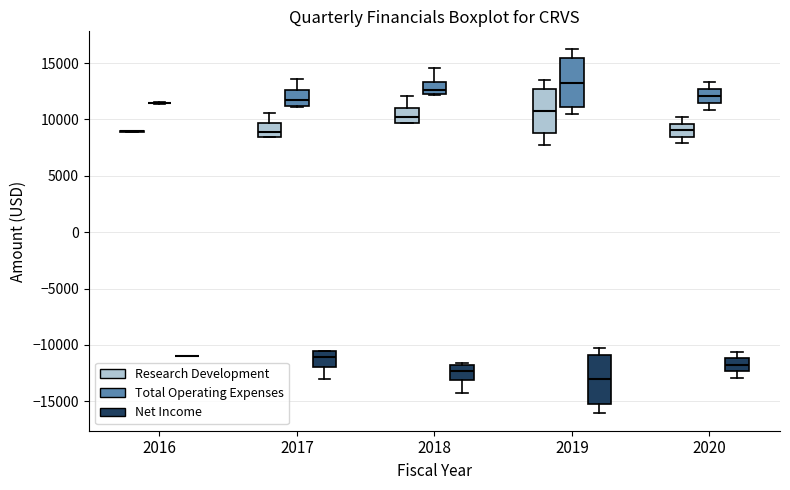

Where does the lower whisker of the box for 2020 (Net Income) end on the y-axis? The values are not printed on the chart, so give them approximately, as read against the axis.

-13000